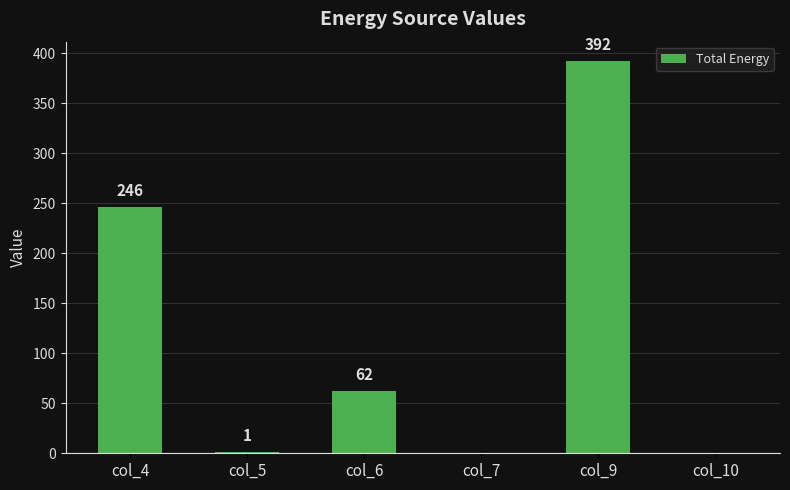

Read the value at col_6.

62